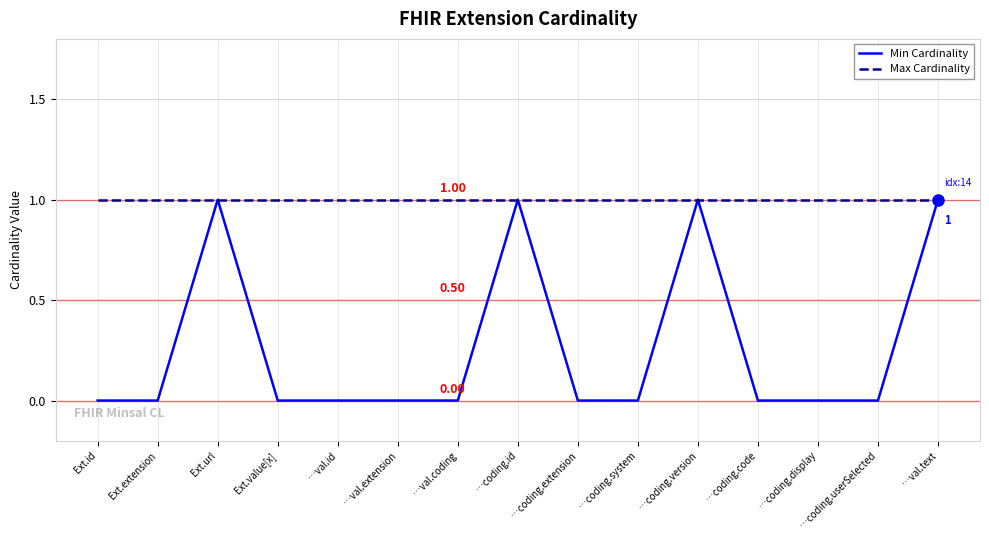

What are all the series names shown in the legend?

Min Cardinality, Max Cardinality